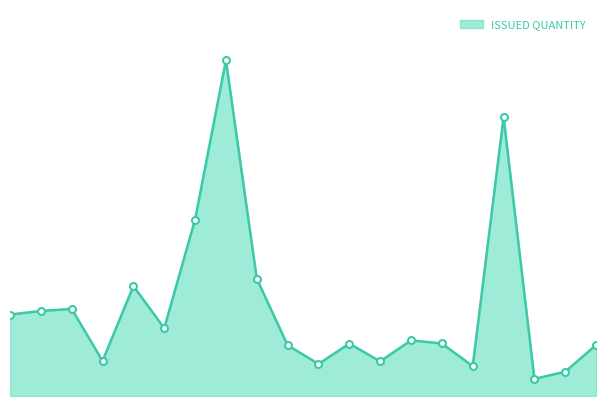

Reading left to right, what are all the values shown in this chart?

3000	3131	3208	1290	4050	2500	6499	12365	4320	1870	1180	1931	1275	2050	1934	1100	10277	630	897	1880